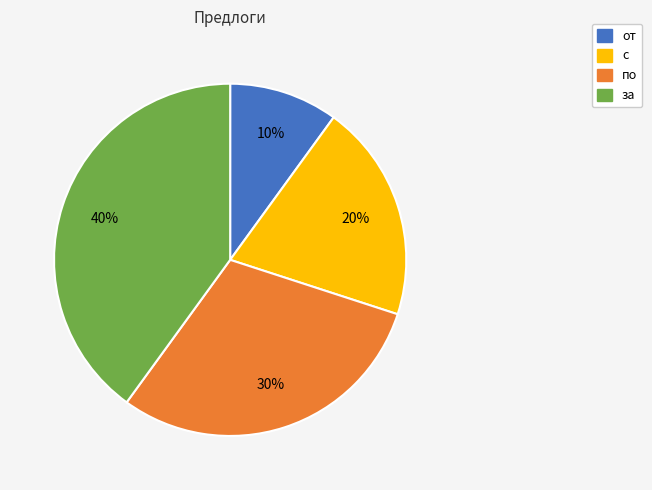

To the nearest percent, what percentage of the pie is за?

40%